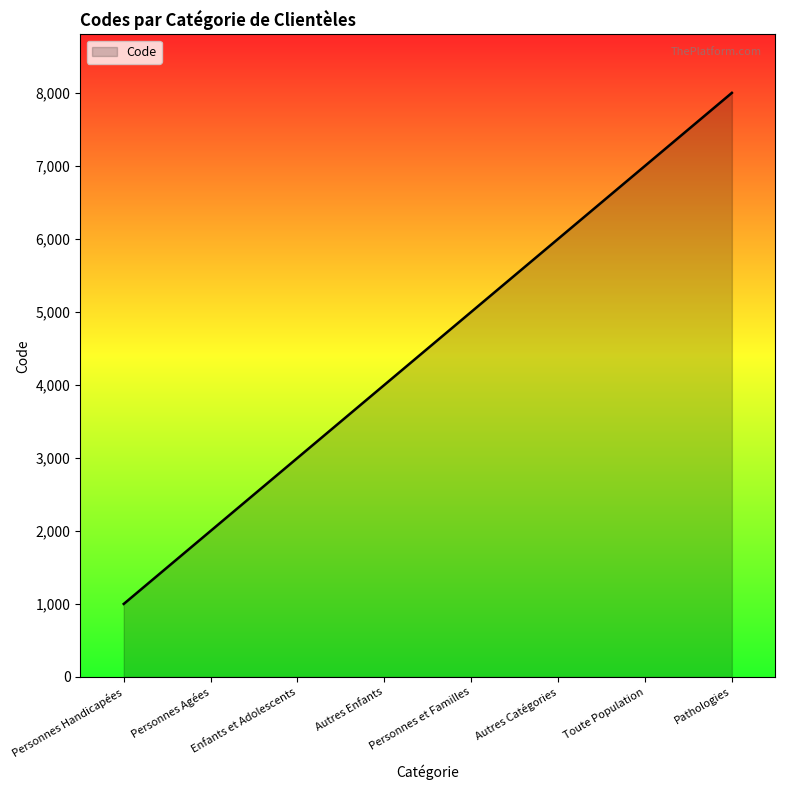

Which category has the lowest value across all series?

Personnes Handicapées